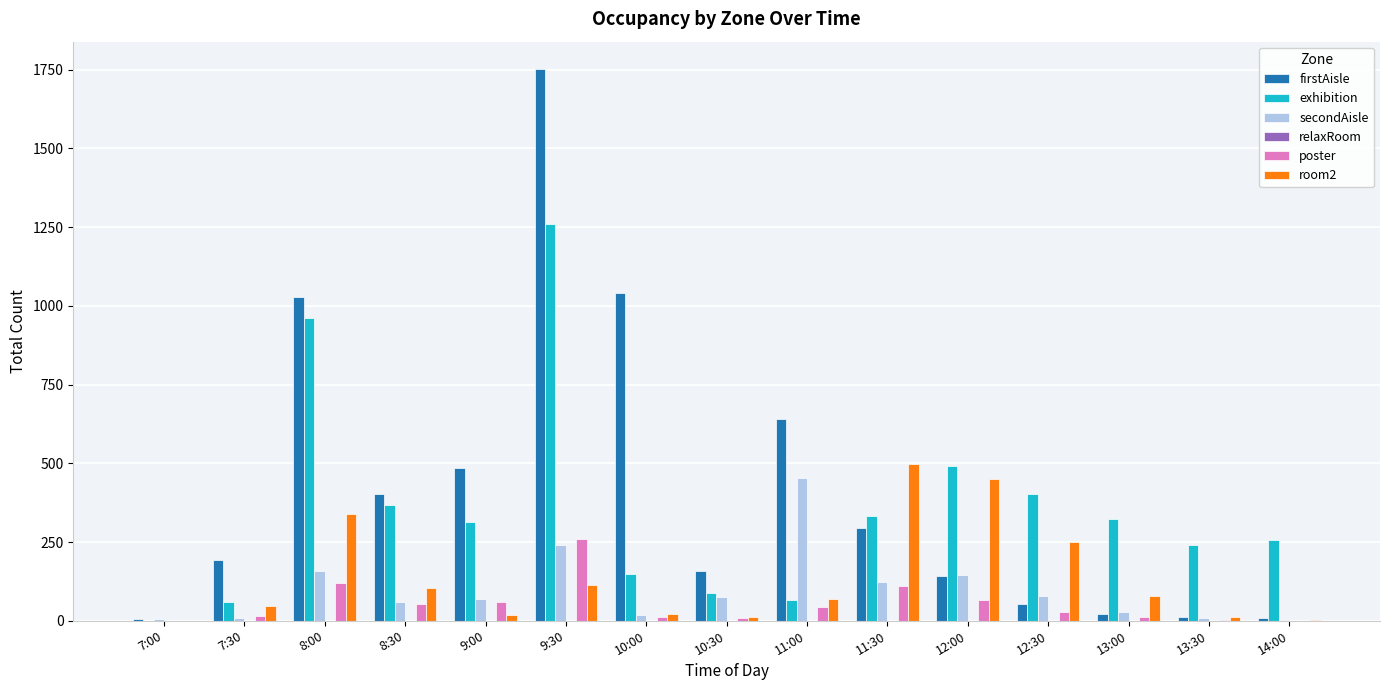

The poster series shows 61 at 9:00. True or false?

True